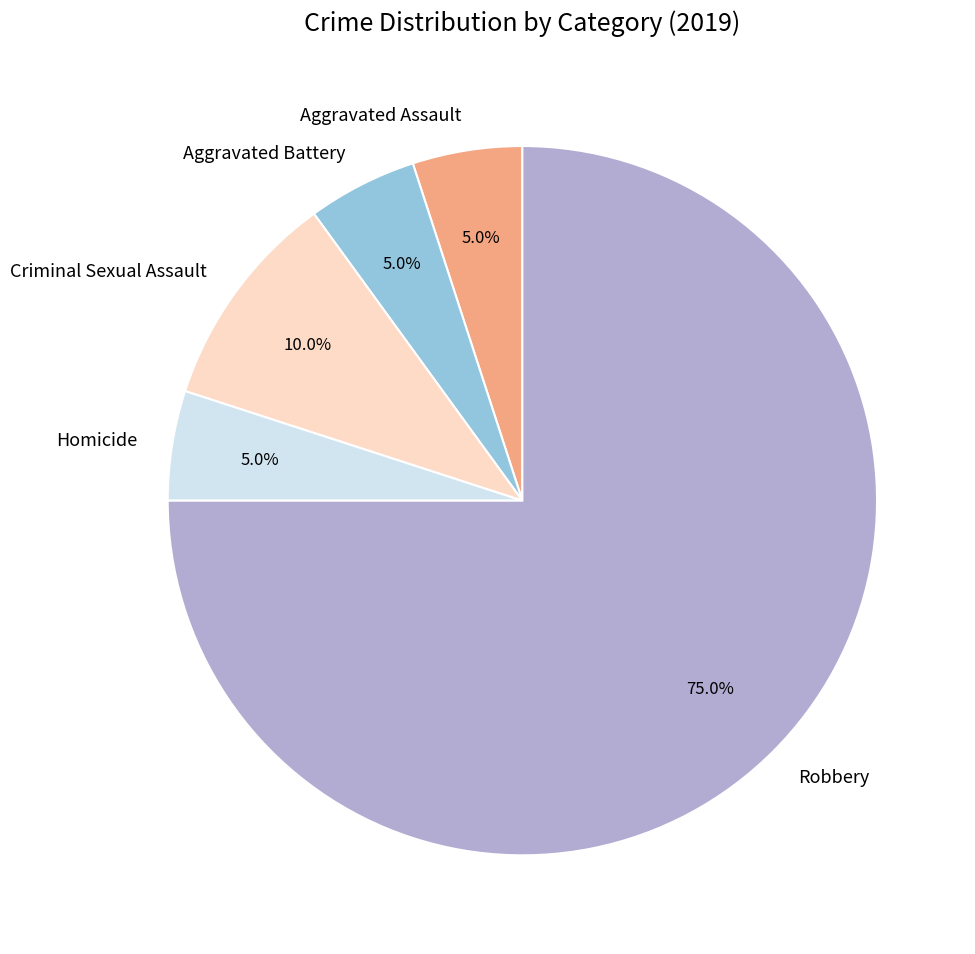

To the nearest percent, what portion does Criminal Sexual Assault represent?

10%